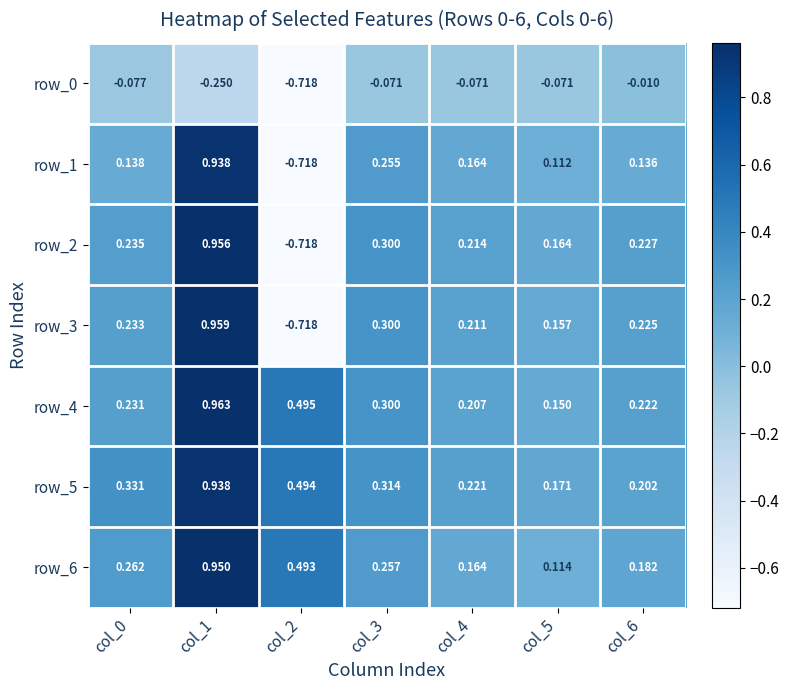

At how many categories does at least one series exceed 0?

7